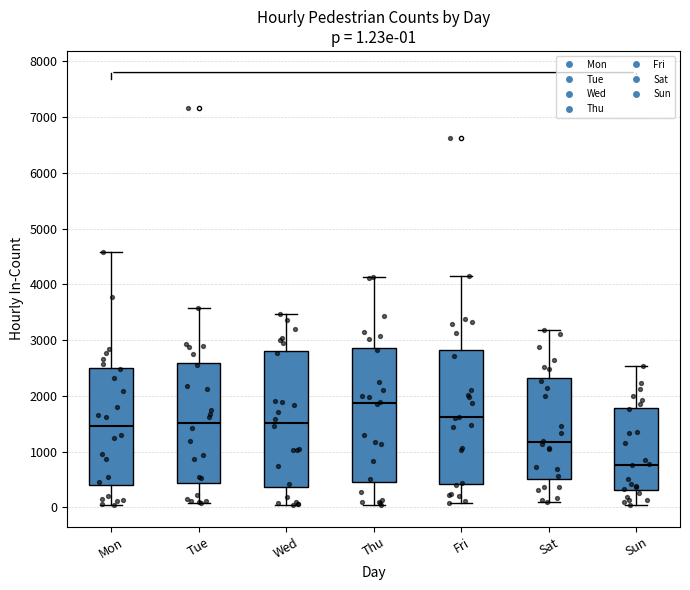

Which box's median line is the highest?

Thu